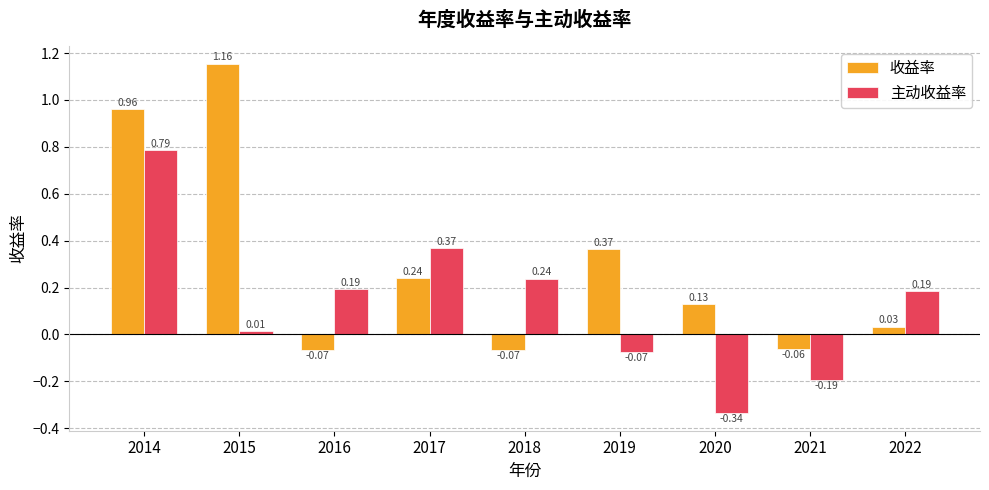

Which series changed the most between 2015 and 2021?

收益率